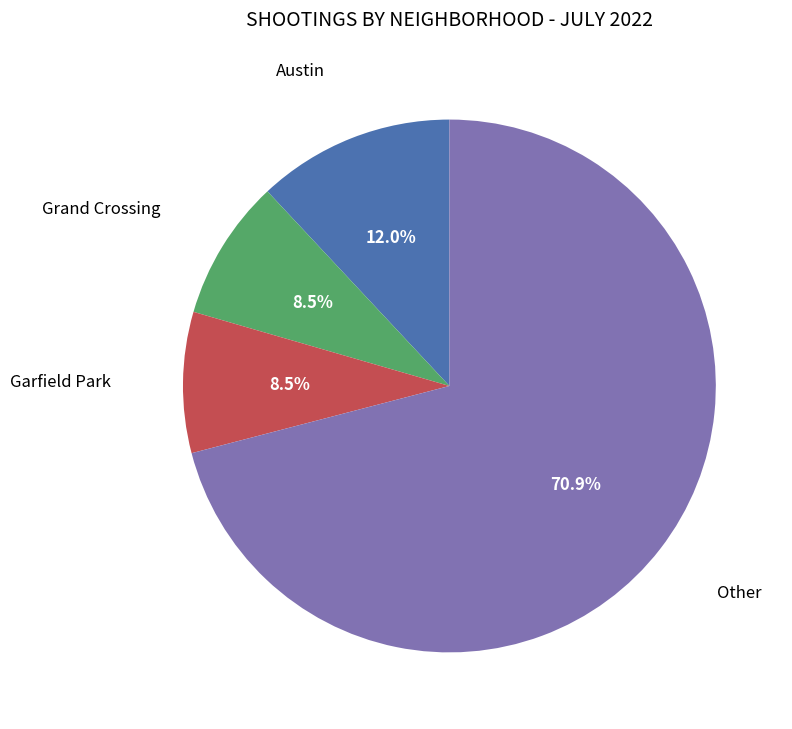

To the nearest percent, what portion does Austin represent?

12%